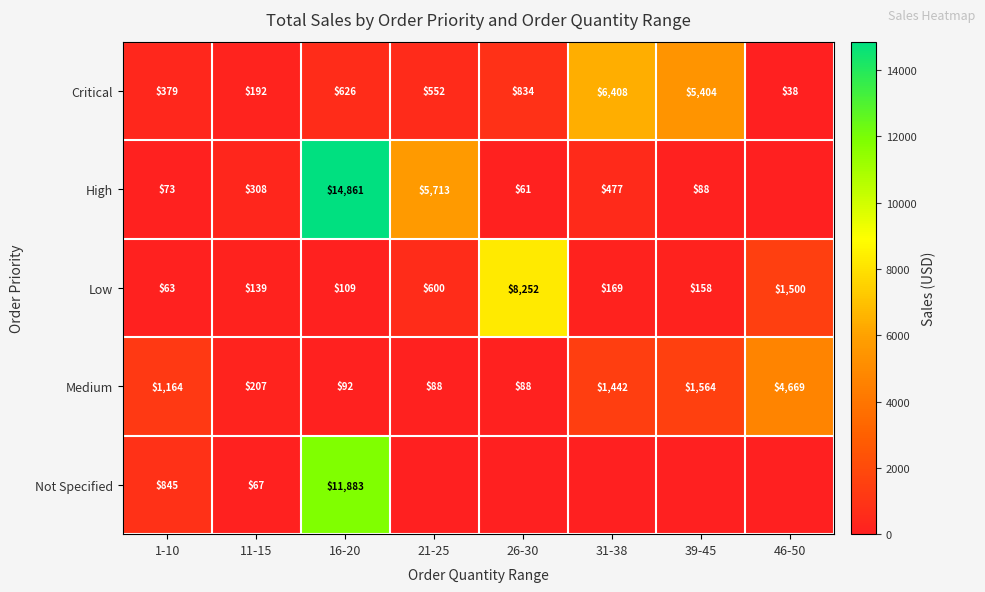

At how many categories does at least one series exceed 3319?

6